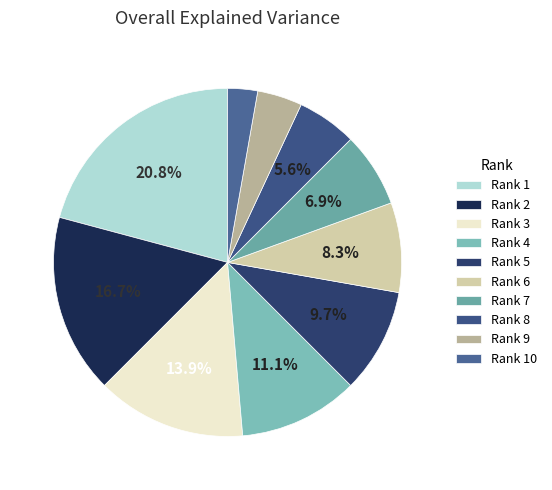

How many segments does this pie chart have?

10